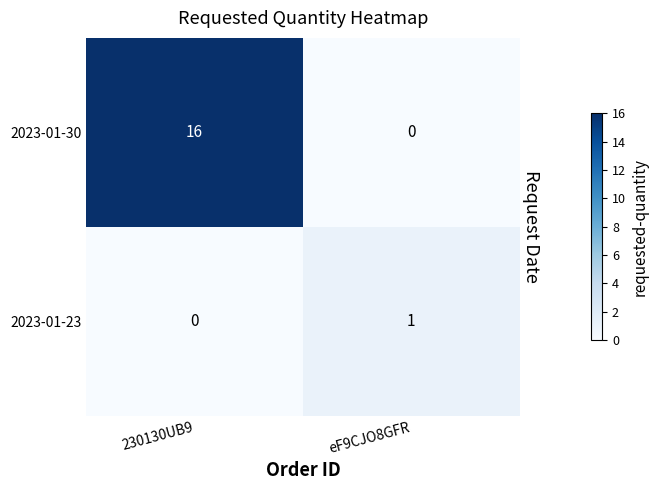

Count the number of categories in the chart.

2